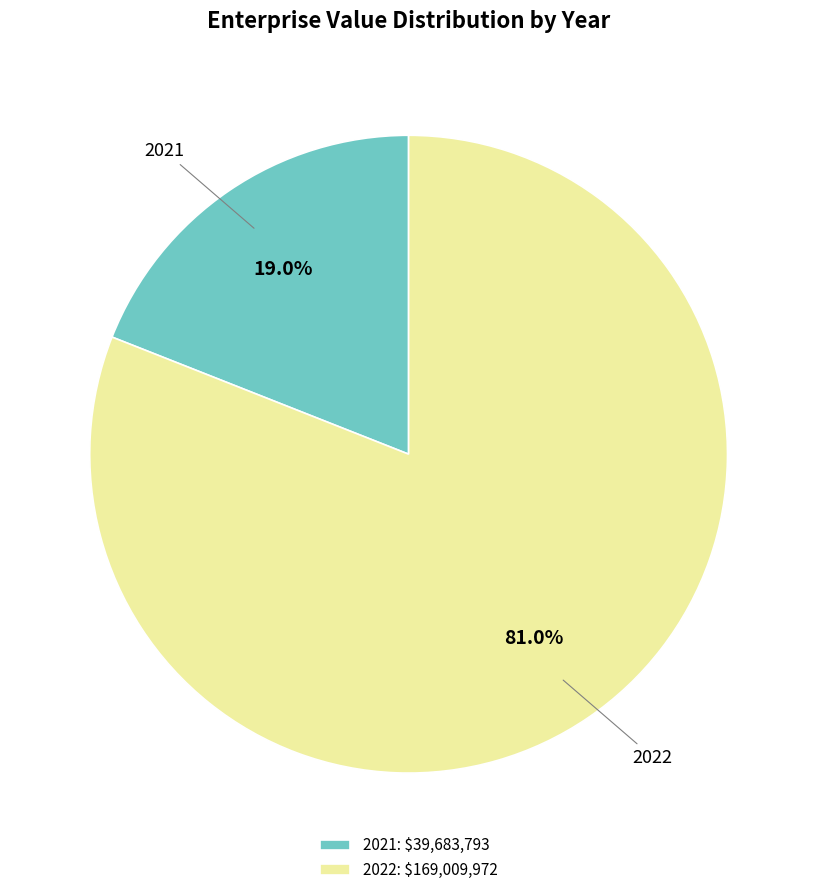

Does any single category account for the majority?

Yes